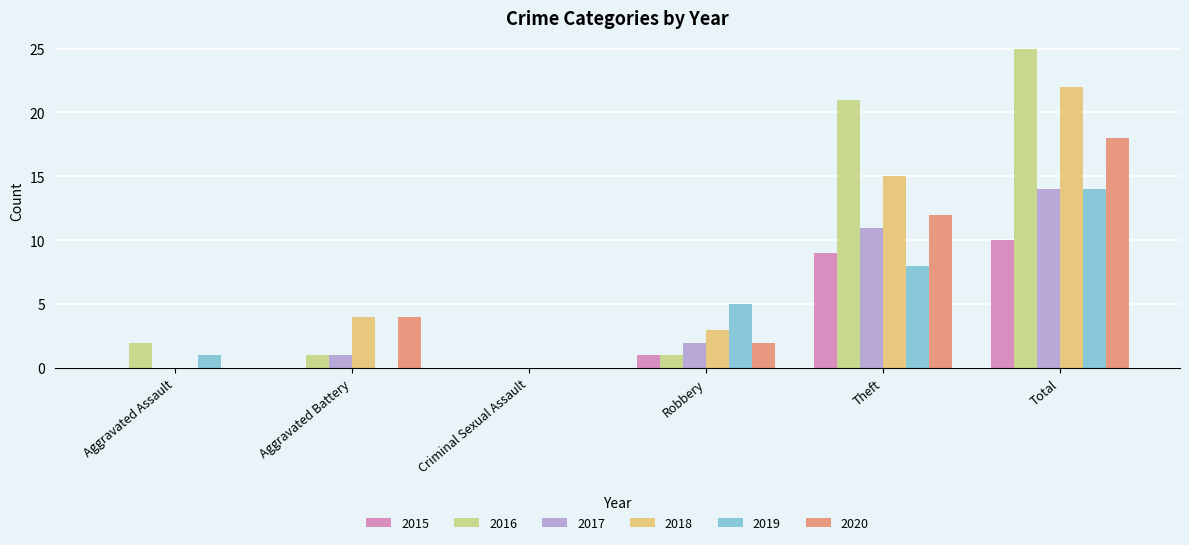

Count the number of data series in this chart.

6